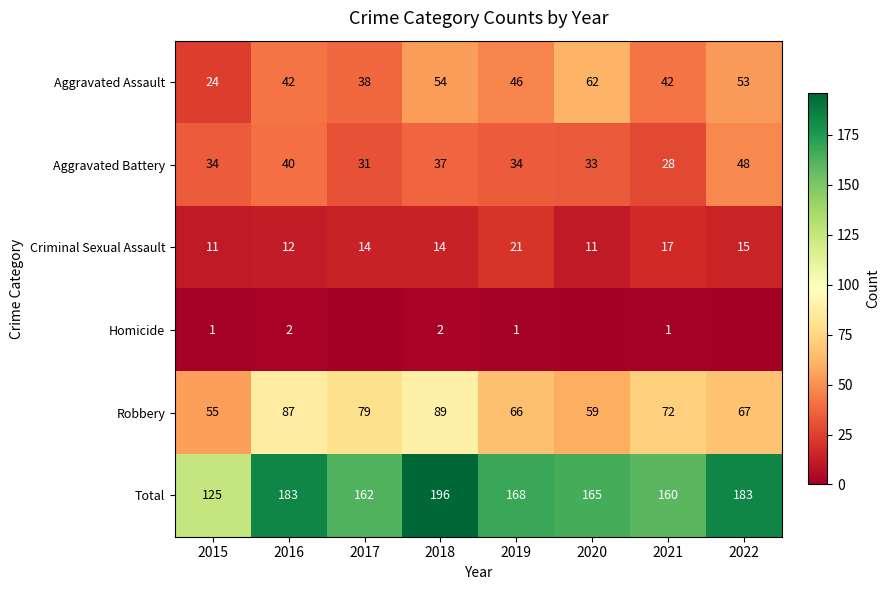

What is the maximum value shown in the chart?

196